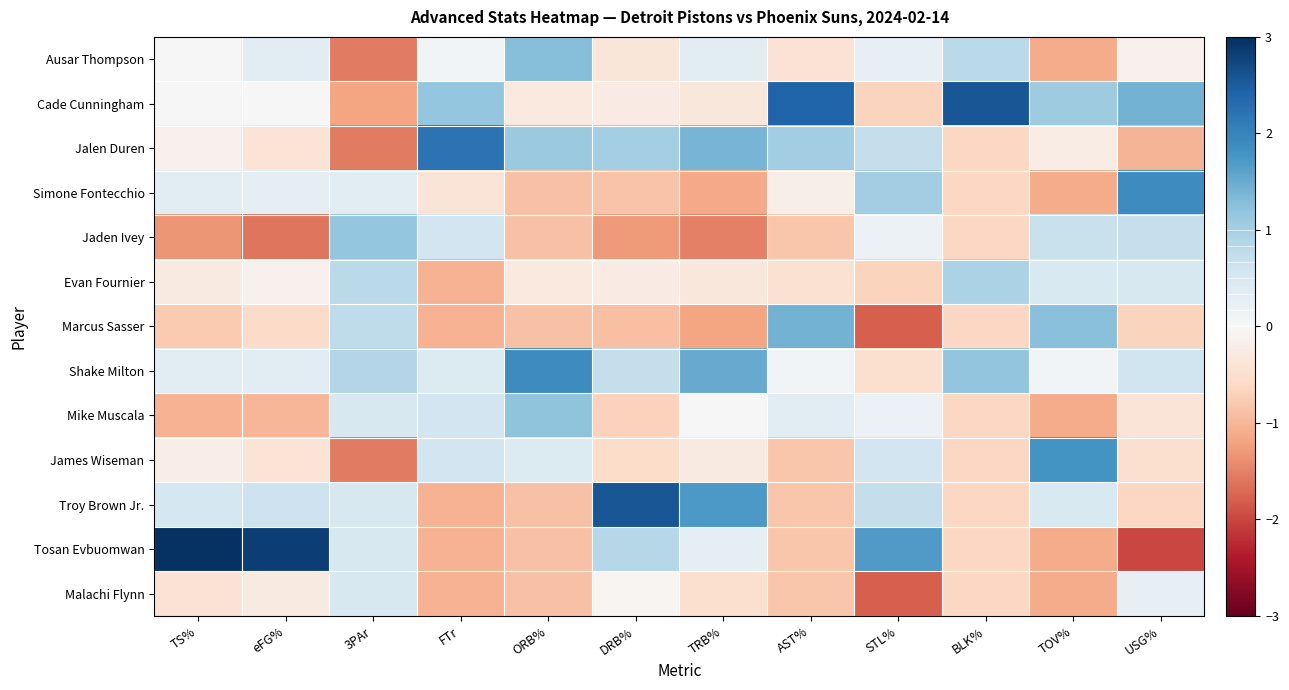

Reading left to right, extract all data points from this chart.

Ausar Thompson: TS%=0.0	eFG%=0.3	3PAr=-1.6	FTr=0.1	ORB%=1.3	DRB%=-0.4	TRB%=0.3	AST%=-0.4	STL%=0.3	BLK%=0.8	TOV%=-1.1	USG%=-0.1
Cade Cunningham: TS%=0.0	eFG%=0.0	3PAr=-1.2	FTr=1.2	ORB%=-0.3	DRB%=-0.2	TRB%=-0.3	AST%=2.4	STL%=-0.7	BLK%=2.6	TOV%=1.1	USG%=1.4
Jalen Duren: TS%=-0.1	eFG%=-0.4	3PAr=-1.6	FTr=2.2	ORB%=1.1	DRB%=1.0	TRB%=1.4	AST%=1.1	STL%=0.7	BLK%=-0.6	TOV%=-0.2	USG%=-1.0
Simone Fontecchio: TS%=0.3	eFG%=0.3	3PAr=0.3	FTr=-0.4	ORB%=-0.9	DRB%=-0.8	TRB%=-1.1	AST%=-0.2	STL%=1.0	BLK%=-0.6	TOV%=-1.1	USG%=1.9
Jaden Ivey: TS%=-1.3	eFG%=-1.6	3PAr=1.2	FTr=0.6	ORB%=-0.9	DRB%=-1.3	TRB%=-1.5	AST%=-0.8	STL%=0.2	BLK%=-0.6	TOV%=0.7	USG%=0.7
Evan Fournier: TS%=-0.3	eFG%=-0.1	3PAr=0.8	FTr=-1.0	ORB%=-0.3	DRB%=-0.2	TRB%=-0.3	AST%=-0.5	STL%=-0.7	BLK%=1.0	TOV%=0.5	USG%=0.5
Marcus Sasser: TS%=-0.8	eFG%=-0.6	3PAr=0.8	FTr=-1.0	ORB%=-0.9	DRB%=-0.9	TRB%=-1.2	AST%=1.4	STL%=-1.8	BLK%=-0.6	TOV%=1.3	USG%=-0.7
Shake Milton: TS%=0.3	eFG%=0.4	3PAr=0.9	FTr=0.4	ORB%=1.9	DRB%=0.7	TRB%=1.5	AST%=0.1	STL%=-0.5	BLK%=1.2	TOV%=0.1	USG%=0.6
Mike Muscala: TS%=-1.0	eFG%=-1.0	3PAr=0.5	FTr=0.6	ORB%=1.2	DRB%=-0.7	TRB%=0.0	AST%=0.3	STL%=0.2	BLK%=-0.6	TOV%=-1.1	USG%=-0.4
James Wiseman: TS%=-0.2	eFG%=-0.4	3PAr=-1.6	FTr=0.6	ORB%=0.4	DRB%=-0.5	TRB%=-0.3	AST%=-0.8	STL%=0.6	BLK%=-0.6	TOV%=1.8	USG%=-0.5
Troy Brown Jr.: TS%=0.5	eFG%=0.6	3PAr=0.5	FTr=-1.0	ORB%=-0.9	DRB%=2.6	TRB%=1.7	AST%=-0.8	STL%=0.7	BLK%=-0.6	TOV%=0.5	USG%=-0.6
Tosan Evbuomwan: TS%=3.0	eFG%=2.8	3PAr=0.5	FTr=-1.0	ORB%=-0.9	DRB%=0.9	TRB%=0.3	AST%=-0.8	STL%=1.7	BLK%=-0.6	TOV%=-1.1	USG%=-2.0
Malachi Flynn: TS%=-0.4	eFG%=-0.3	3PAr=0.5	FTr=-1.0	ORB%=-0.9	DRB%=-0.1	TRB%=-0.5	AST%=-0.8	STL%=-1.8	BLK%=-0.6	TOV%=-1.1	USG%=0.3